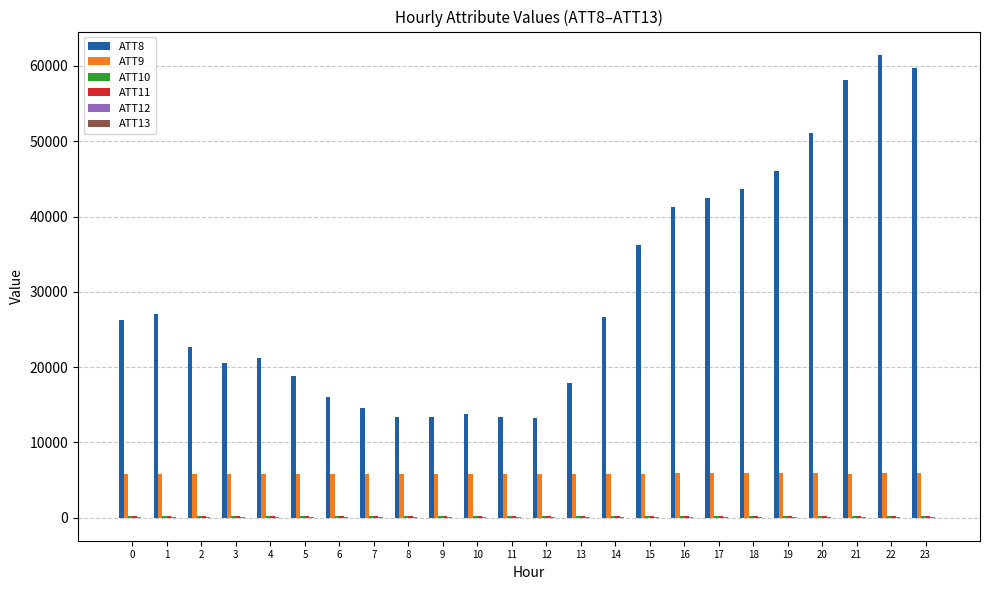

The value of ATT8 at 18 is 78036.0. True or false?

False